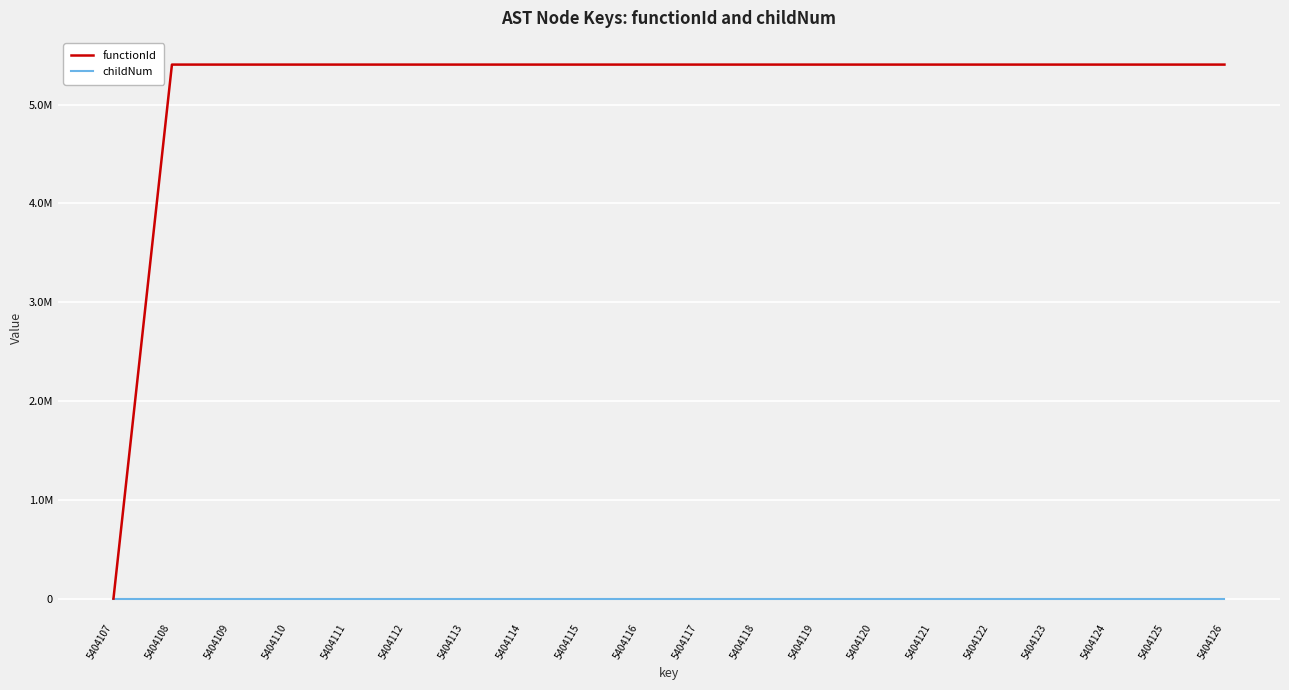

What are all the series names shown in the legend?

functionId, childNum